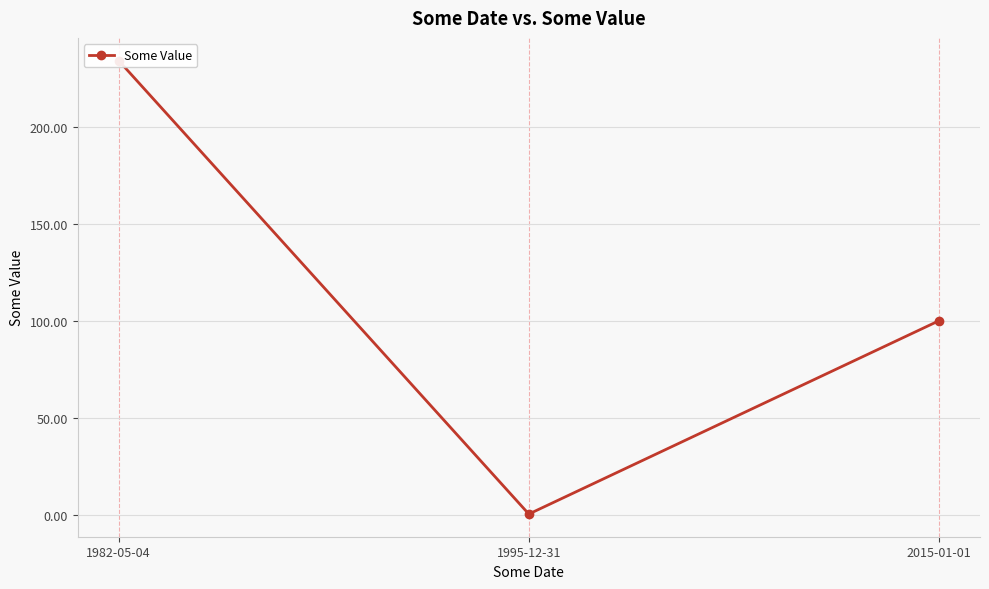

Which has a higher value, 1995-12-31 or 2015-01-01?

2015-01-01